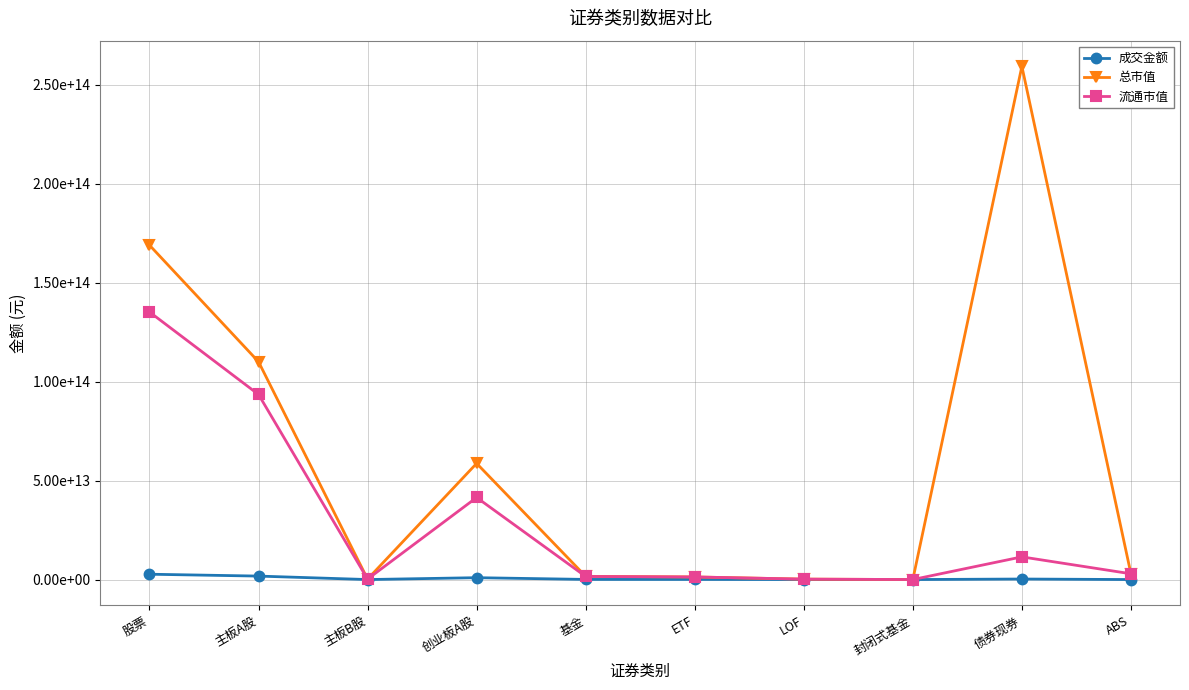

At which category does 成交金额 reach its first local peak?

创业板A股